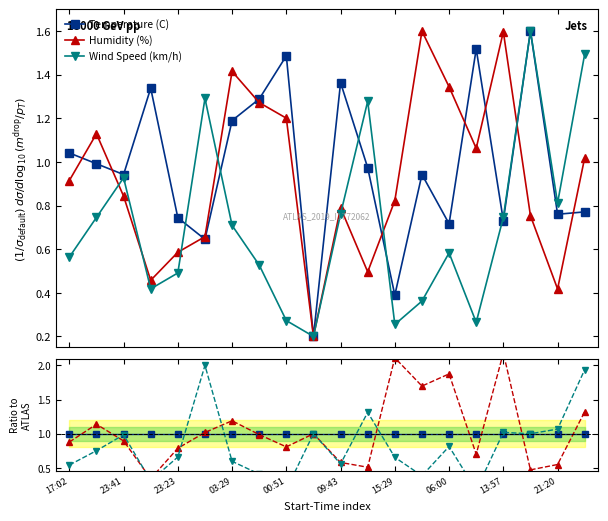

Which series changed the most between 17:02 and 19?

Wind Speed (km/h)